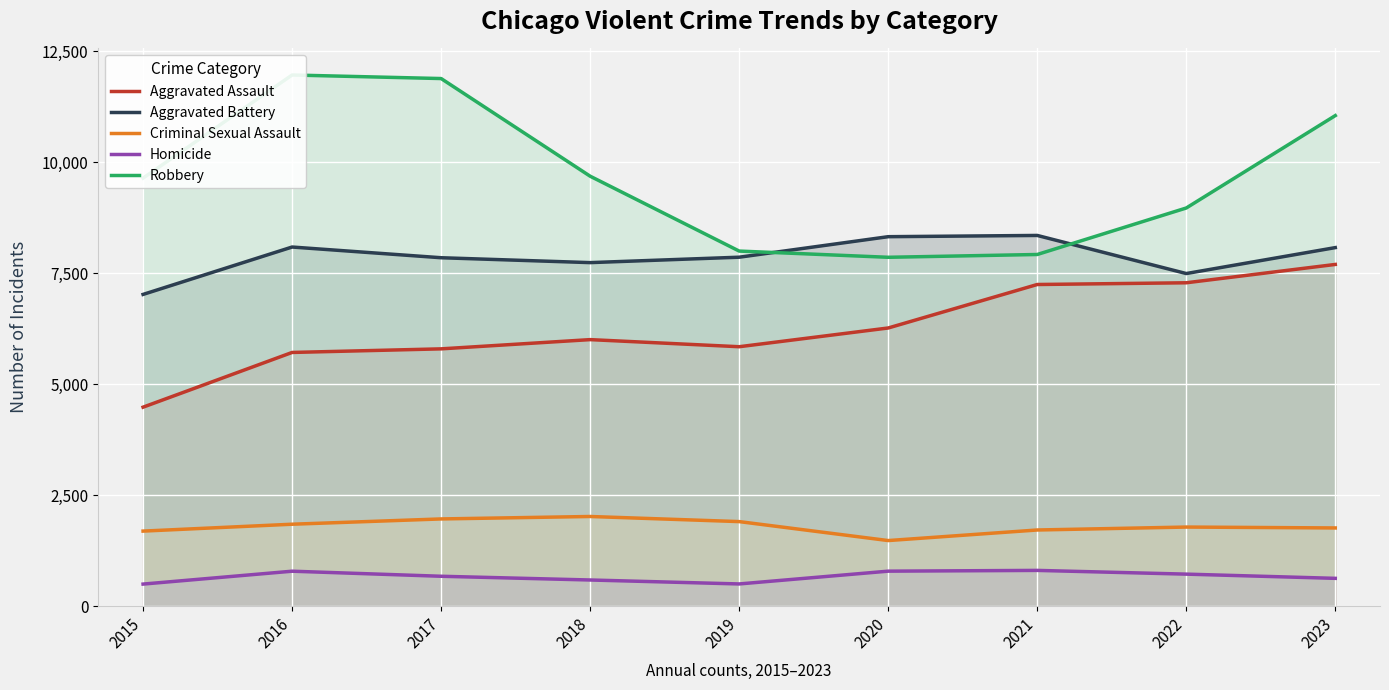

What is the total value across all series at 2023?

29198